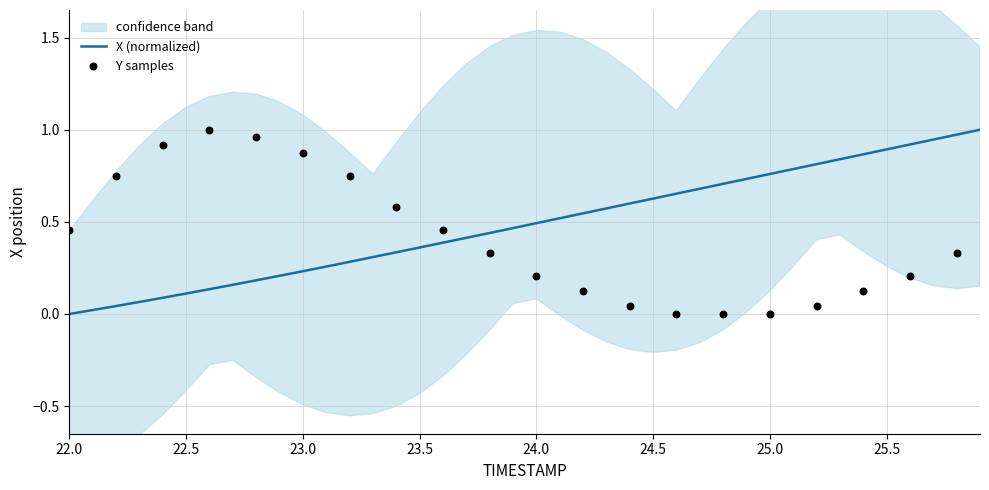

Which has a higher value, 24.2 or 24.8?

24.8